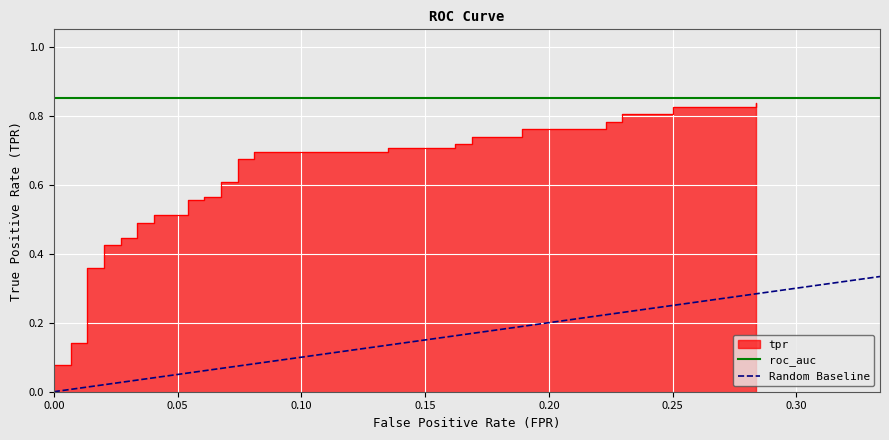

The value of roc_auc at 0.00 is 1.5. True or false?

False